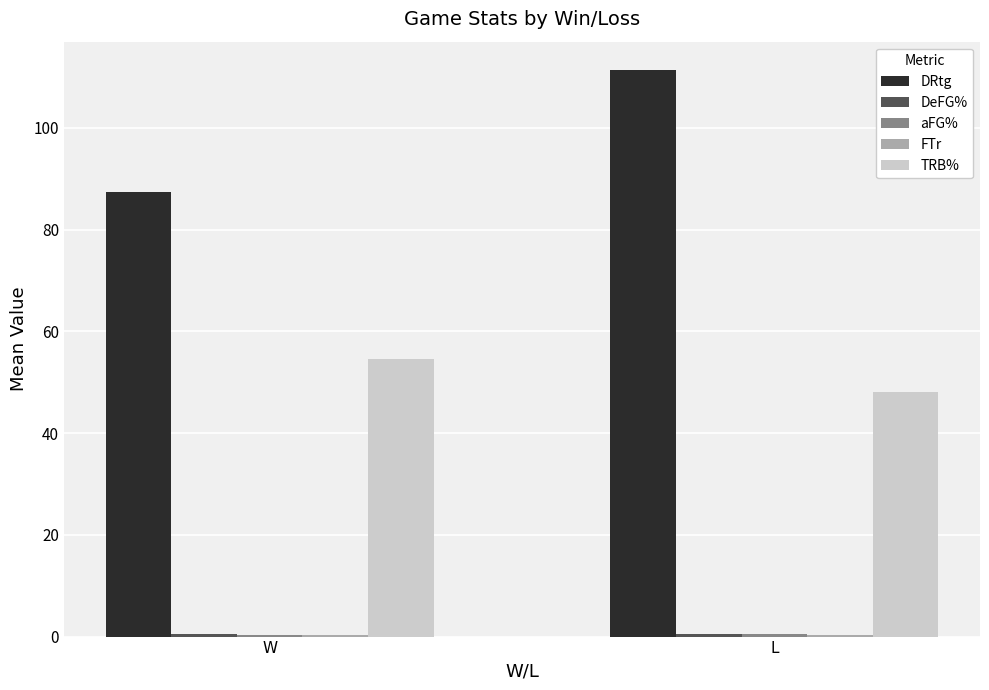

Which series has the largest range (max minus min)?

DRtg